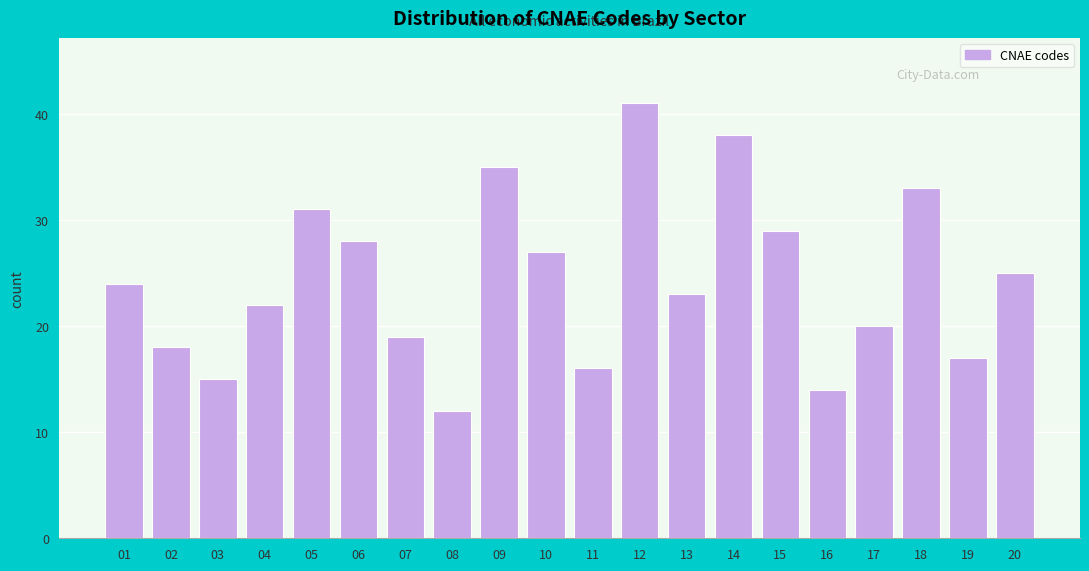

Reading right to left, extract all data points from this chart.

20=25	19=17	18=33	17=20	16=14	15=29	14=38	13=23	12=41	11=16	10=27	09=35	08=12	07=19	06=28	05=31	04=22	03=15	02=18	01=24